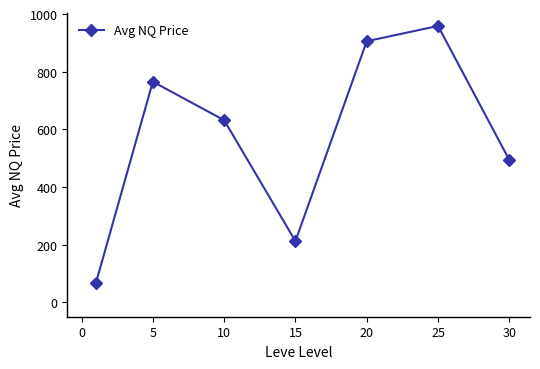

What is the value of the 2nd point from the left?

765.3